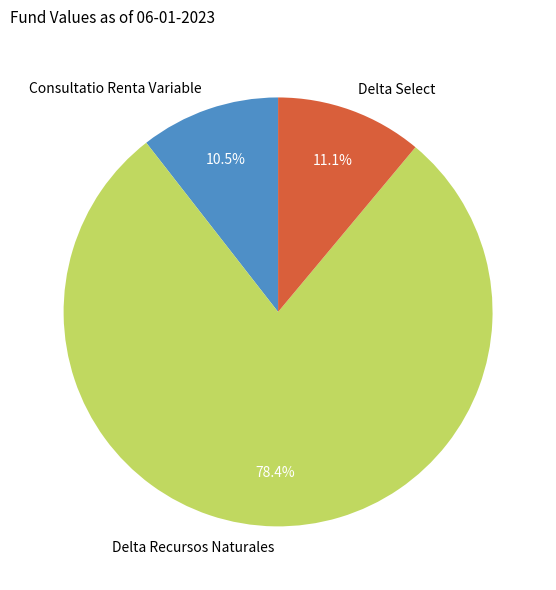

To the nearest percent, what portion does Delta Select represent?

11%